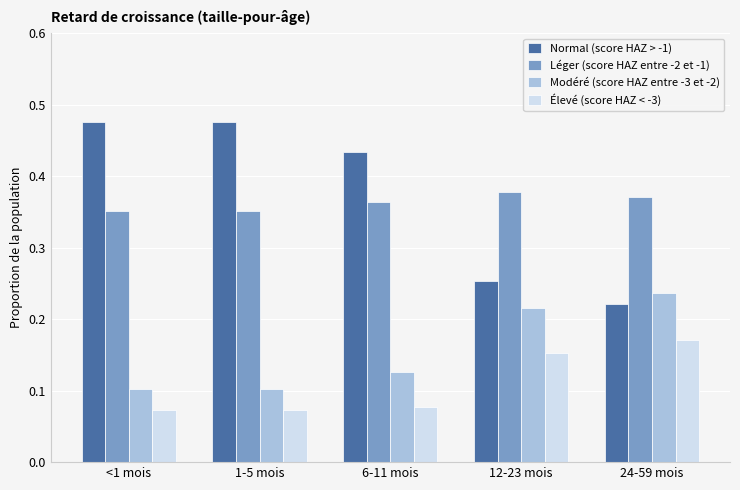

What are all the series names shown in the legend?

Normal (score HAZ > -1), Léger (score HAZ entre -2 et -1), Modéré (score HAZ entre -3 et -2), Élevé (score HAZ < -3)